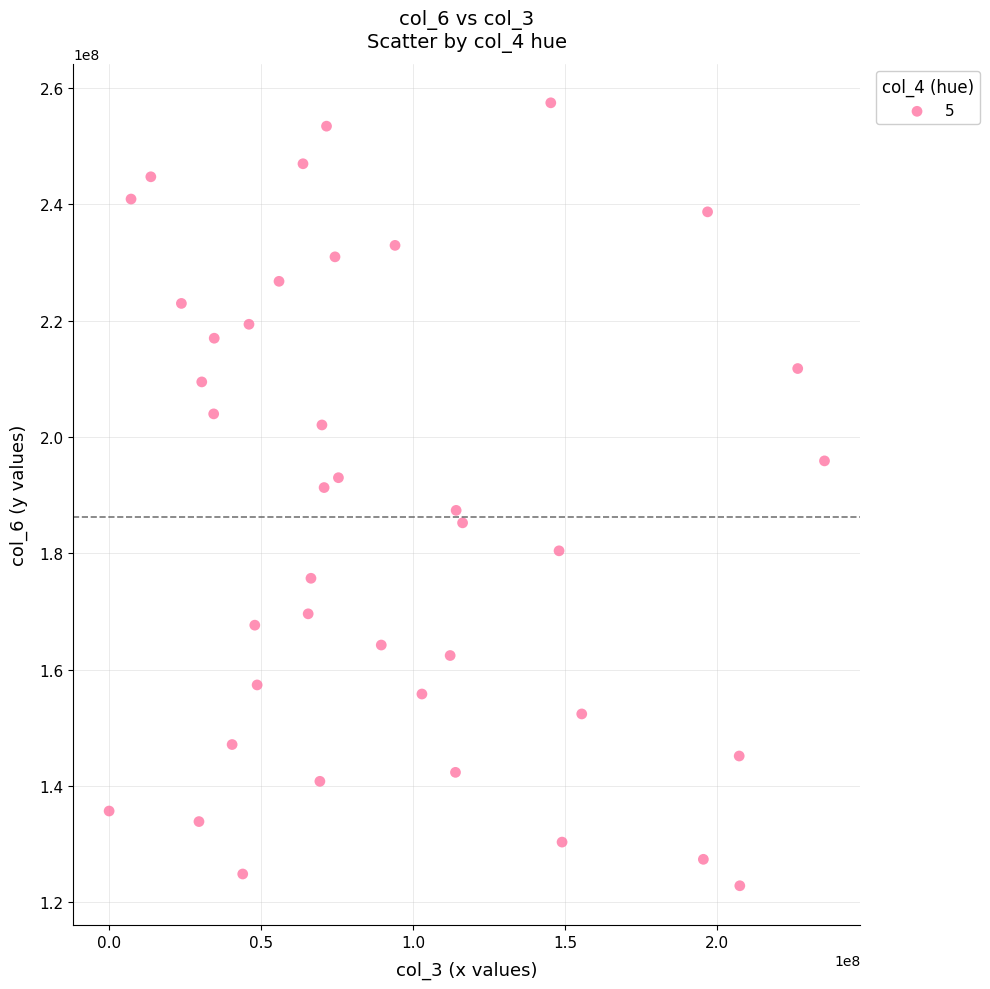

What is the range of Y values (max minus min)?

134569457